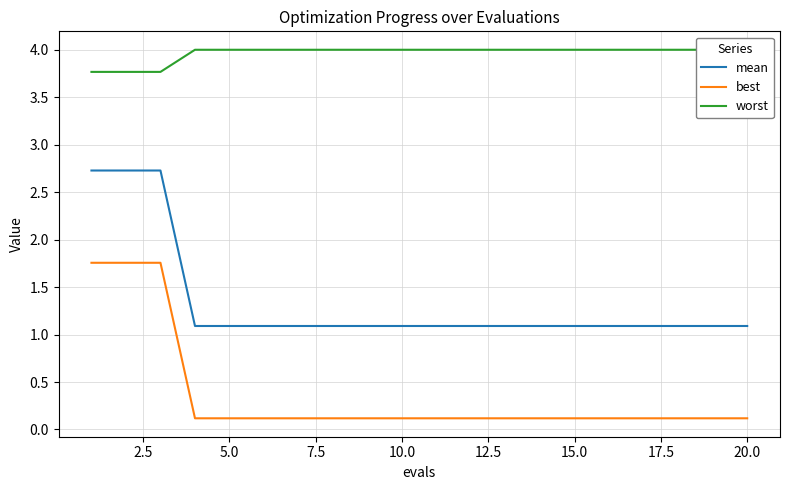

The best series shows 0.1 at 10.0. True or false?

True